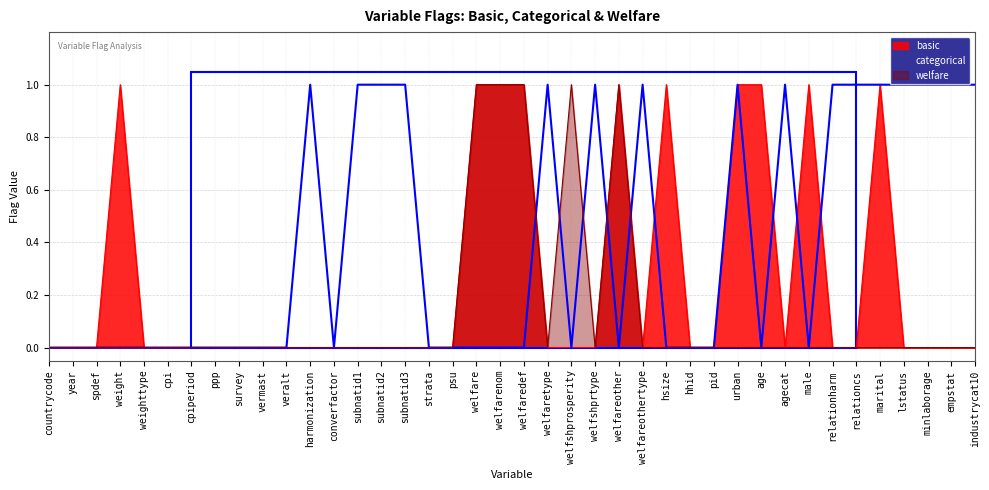

Reading left to right, what are all the values shown in this chart?

basic: countrycode=0	year=0	spdef=0	weight=1	weighttype=0	cpi=0	cpiperiod=0	ppp=0	survey=0	vermast=0	veralt=0	harmonization=0	converfactor=0	subnatid1=0	subnatid2=0	subnatid3=0	strata=0	psu=0	welfare=1	welfarenom=1	welfaredef=1	welfaretype=0	welfshprosperity=0	welfshprtype=0	welfareother=1	welfareothertype=0	hsize=1	hhid=0	pid=0	urban=1	age=1	agecat=0	male=1	relationharm=0	relationcs=0	marital=1	lstatus=0	minlaborage=0	empstat=0	industrycat10=0
categorical: countrycode=0	year=0	spdef=0	weight=0	weighttype=0	cpi=0	cpiperiod=0	ppp=0	survey=0	vermast=0	veralt=0	harmonization=1	converfactor=0	subnatid1=1	subnatid2=1	subnatid3=1	strata=0	psu=0	welfare=0	welfarenom=0	welfaredef=0	welfaretype=1	welfshprosperity=0	welfshprtype=1	welfareother=0	welfareothertype=1	hsize=0	hhid=0	pid=0	urban=1	age=0	agecat=1	male=0	relationharm=1	relationcs=1	marital=1	lstatus=1	minlaborage=1	empstat=1	industrycat10=1
welfare: countrycode=0	year=0	spdef=0	weight=0	weighttype=0	cpi=0	cpiperiod=0	ppp=0	survey=0	vermast=0	veralt=0	harmonization=0	converfactor=0	subnatid1=0	subnatid2=0	subnatid3=0	strata=0	psu=0	welfare=1	welfarenom=1	welfaredef=1	welfaretype=0	welfshprosperity=1	welfshprtype=0	welfareother=1	welfareothertype=0	hsize=0	hhid=0	pid=0	urban=0	age=0	agecat=0	male=0	relationharm=0	relationcs=0	marital=0	lstatus=0	minlaborage=0	empstat=0	industrycat10=0